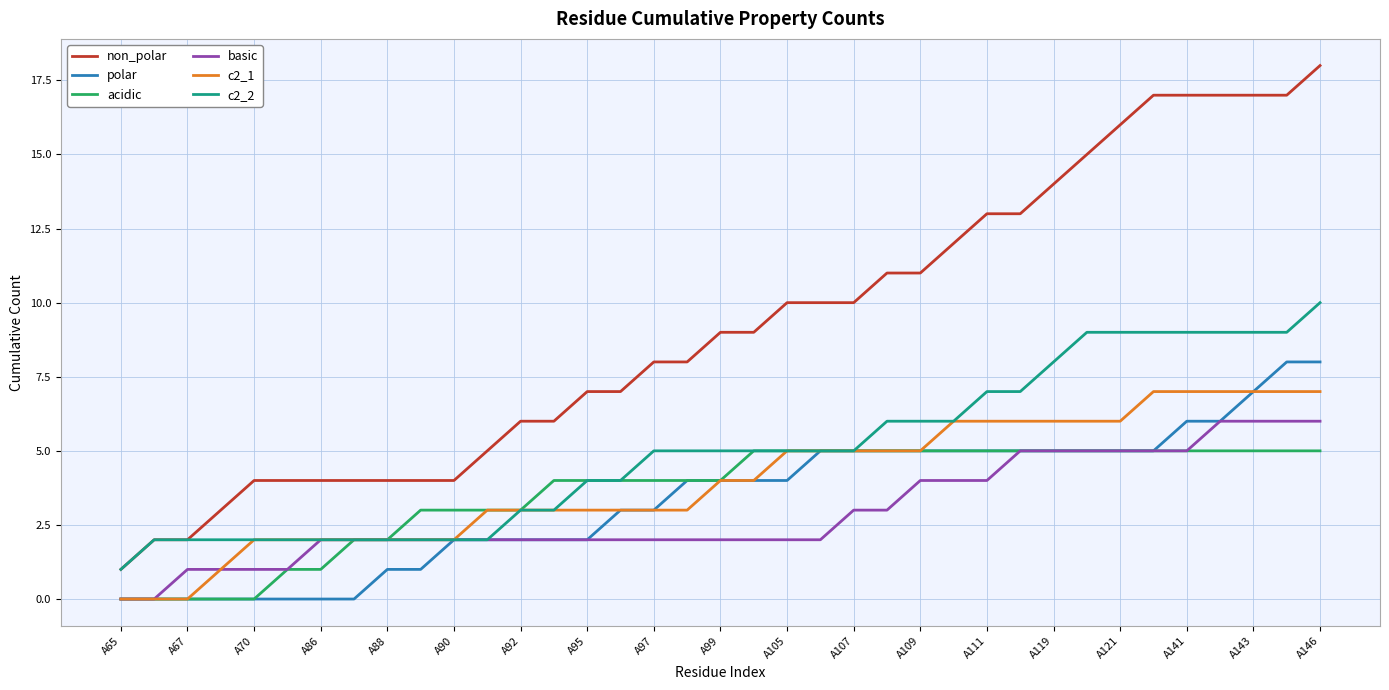

Rank the series by their maximum value, from highest to lowest.

non_polar, c2_2, polar, c2_1, basic, acidic